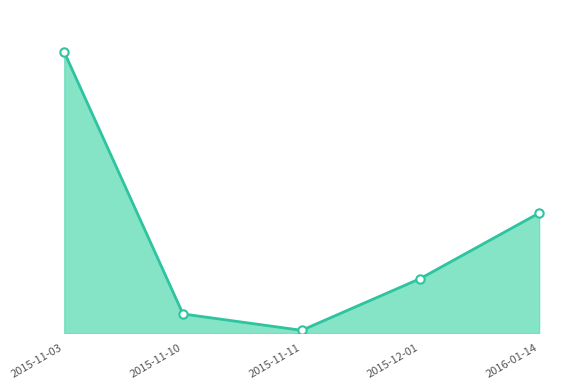

What is the smallest value displayed?

1